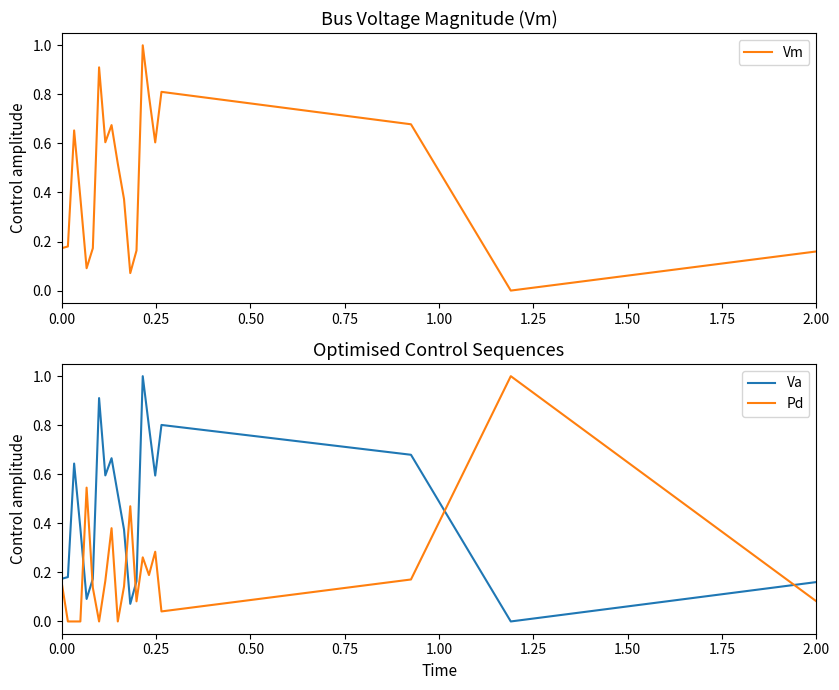

The Pd series shows 0.1 at 0.00. True or false?

False